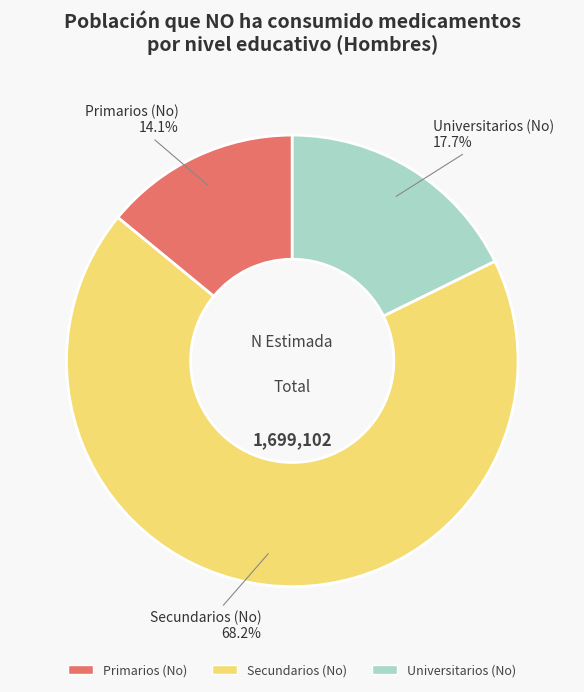

To the nearest percent, what is the combined percentage of Universitarios (No) and Primarios (No)?

32%